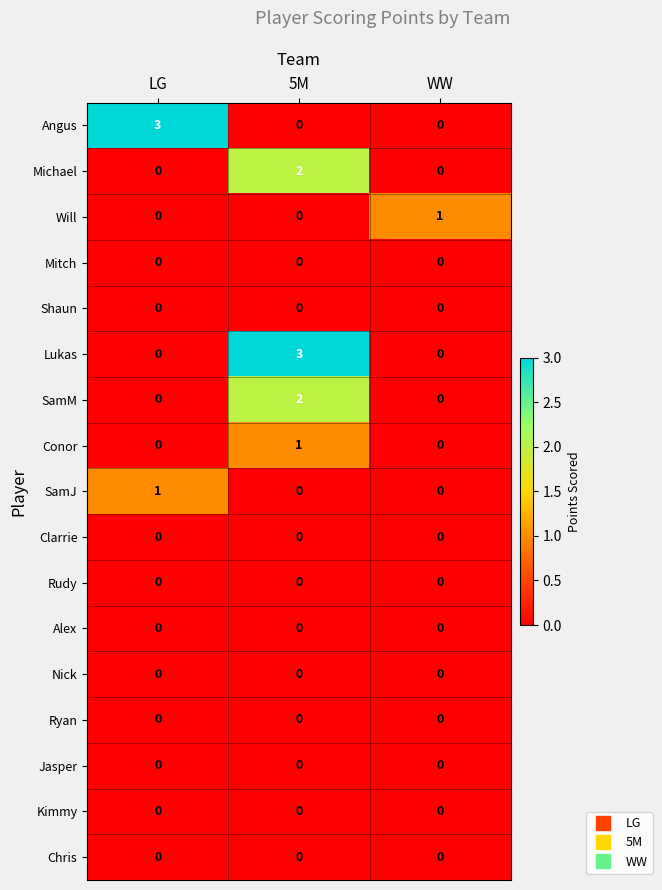

Which series changed the most between LG and WW?

Angus